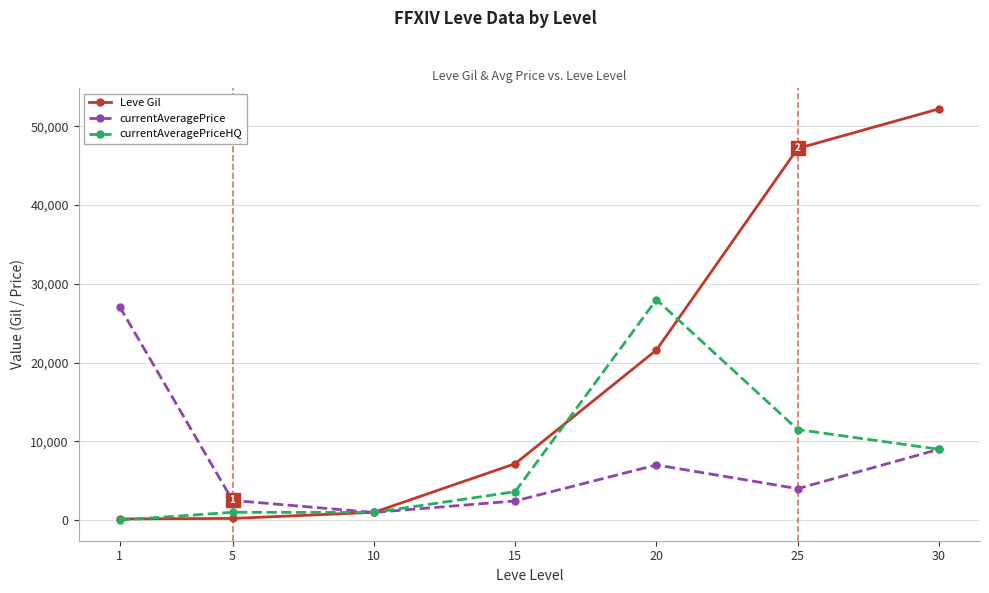

True or false: currentAveragePrice has a value of 27128 at 1.

True